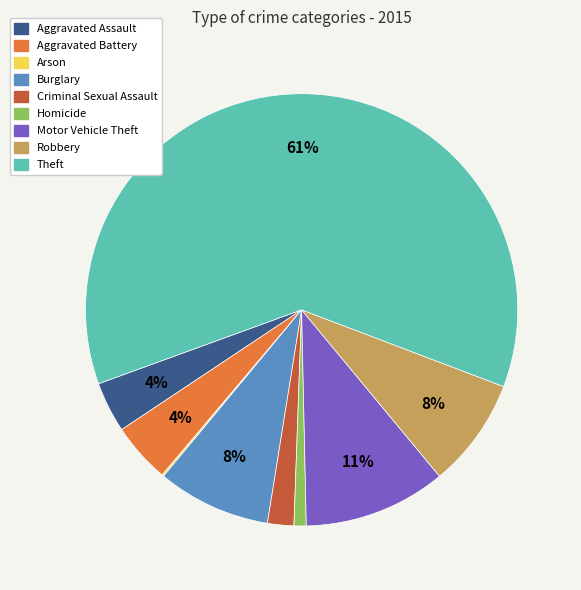

Is it true that Motor Vehicle Theft is 3% of the pie?

False